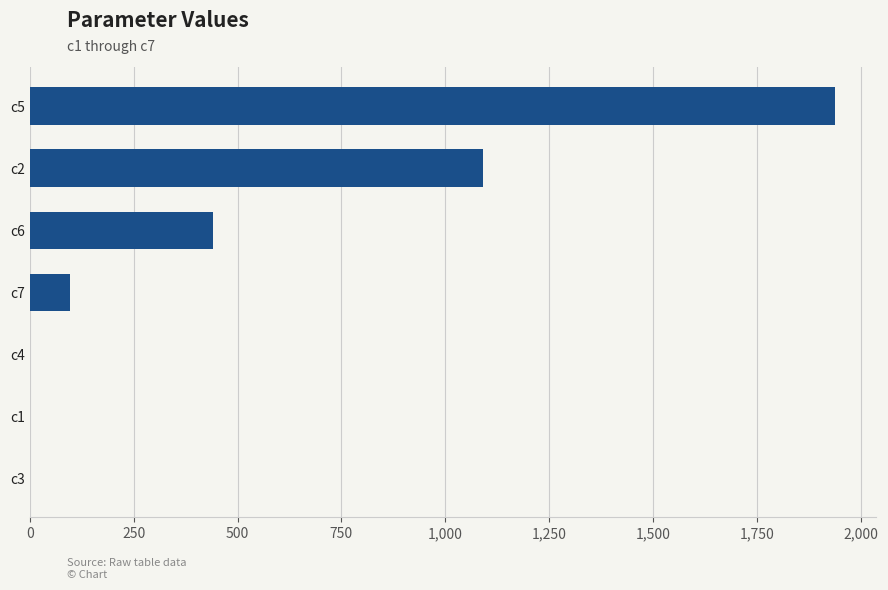

Which category has the highest value across all series?

c5